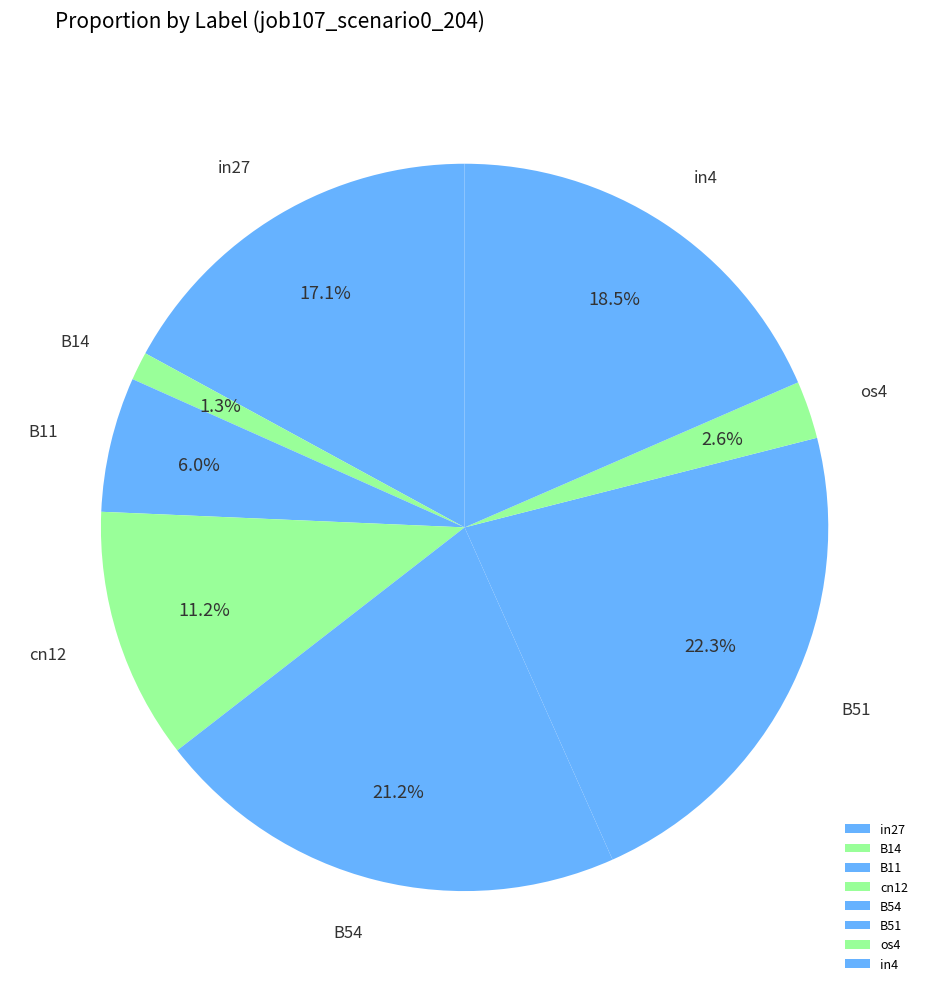

How many segments does this pie chart have?

8